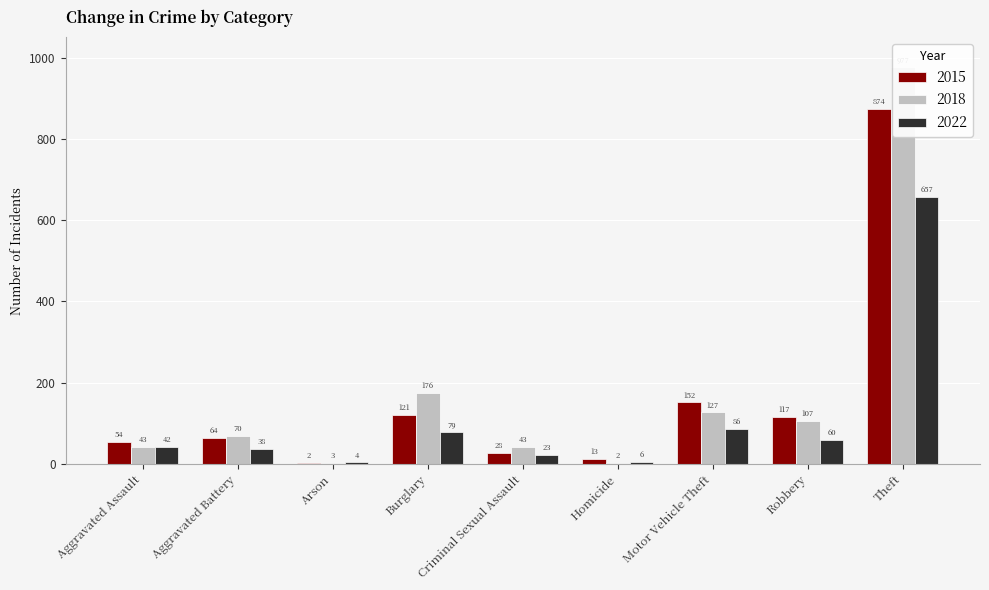

Which series has the widest spread of values?

2018